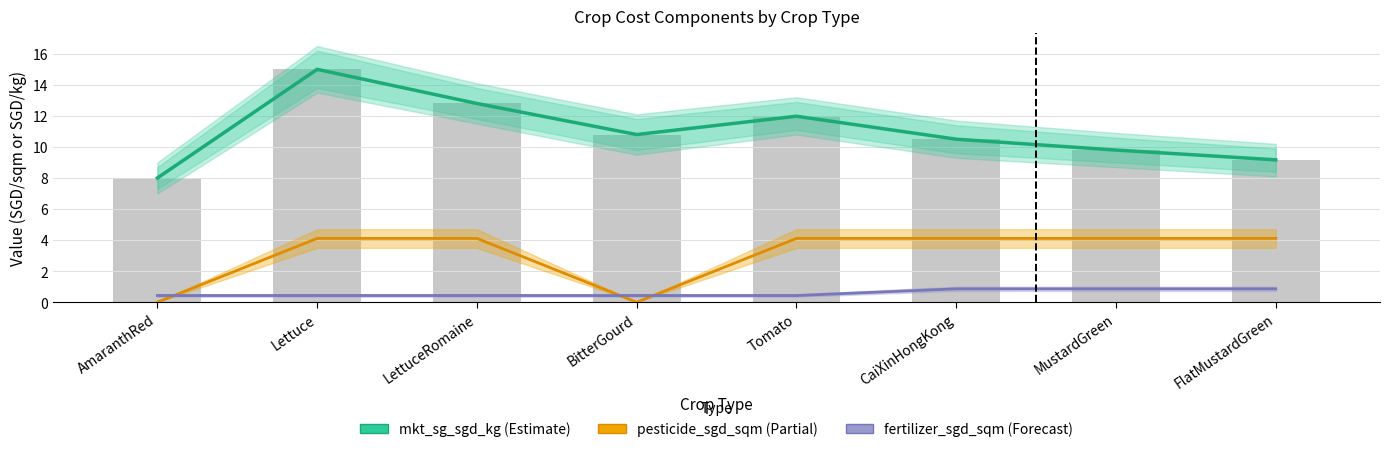

The pesticide_sgd_sqm series shows 2.3 at CaiXinHongKong. True or false?

False